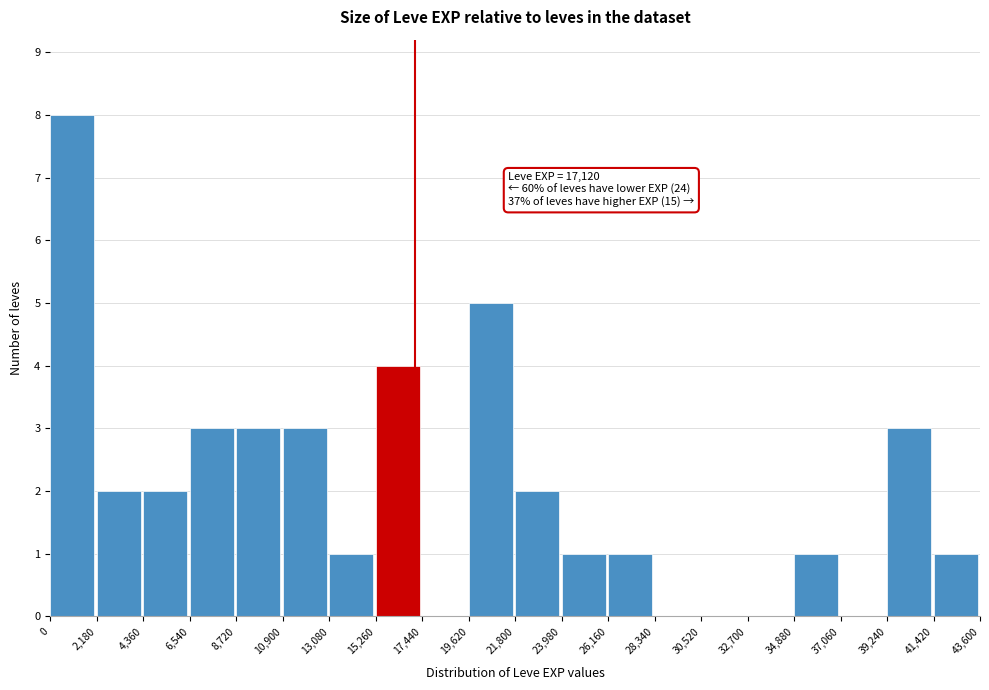

Over which range of the x-axis is the bar tallest?

0 to 2,180